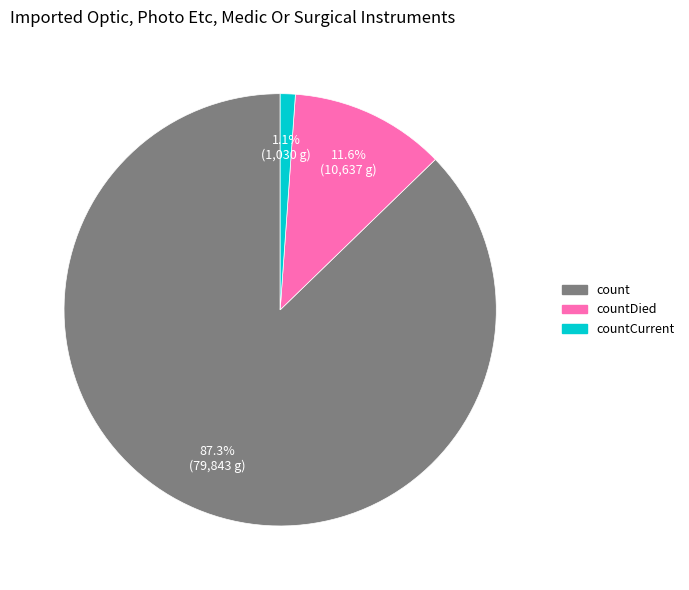

What percentage is NOT represented by countCurrent?

98.9%